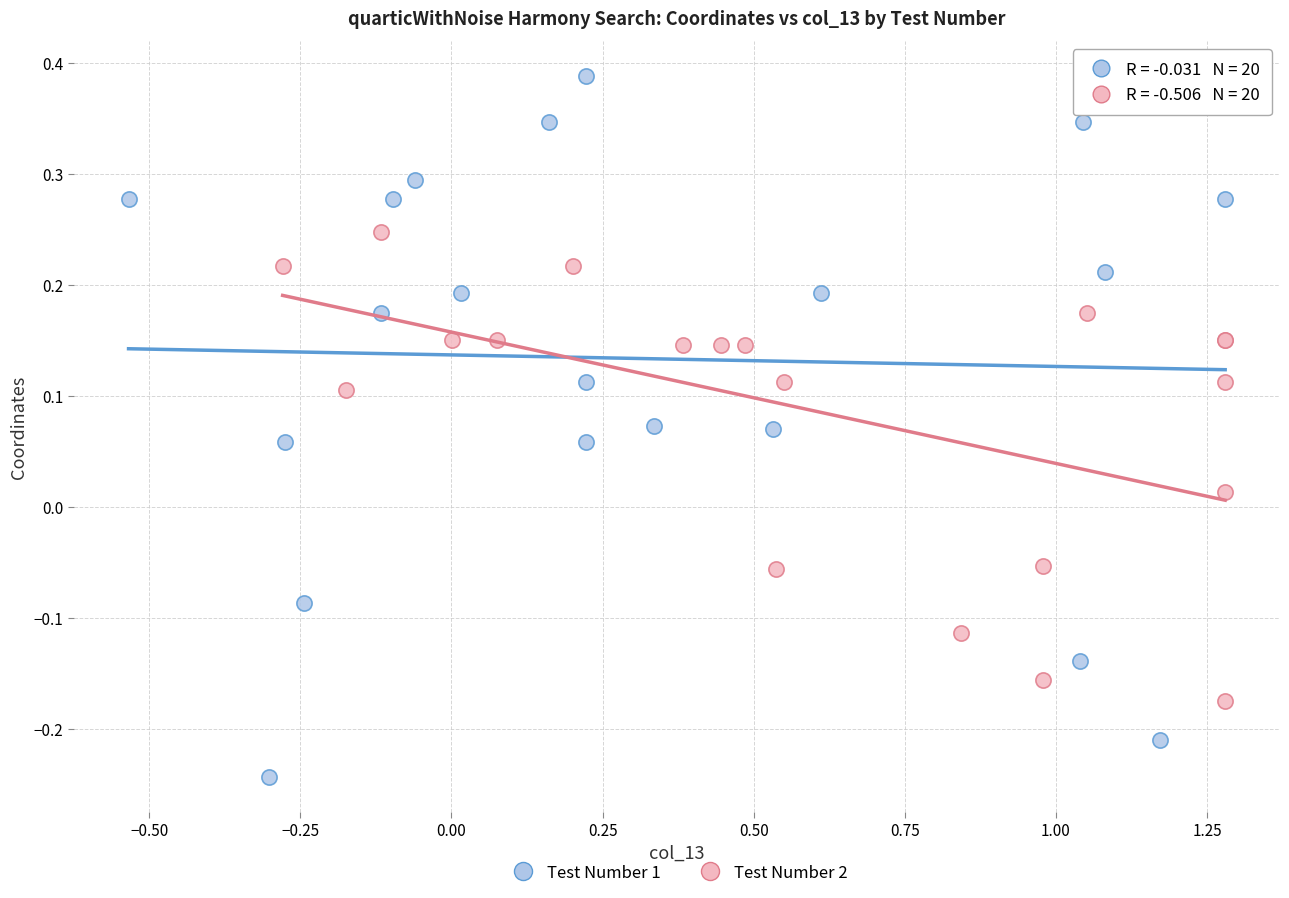

Which series has the largest Y range (max minus min)?

Test Number 1